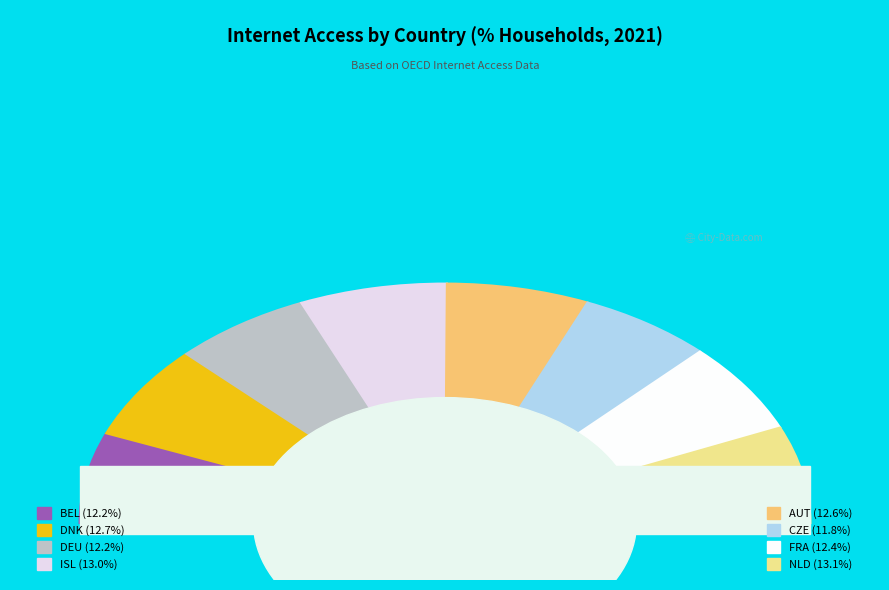

To the nearest percent, what is the combined percentage of AUT and FRA?

25%